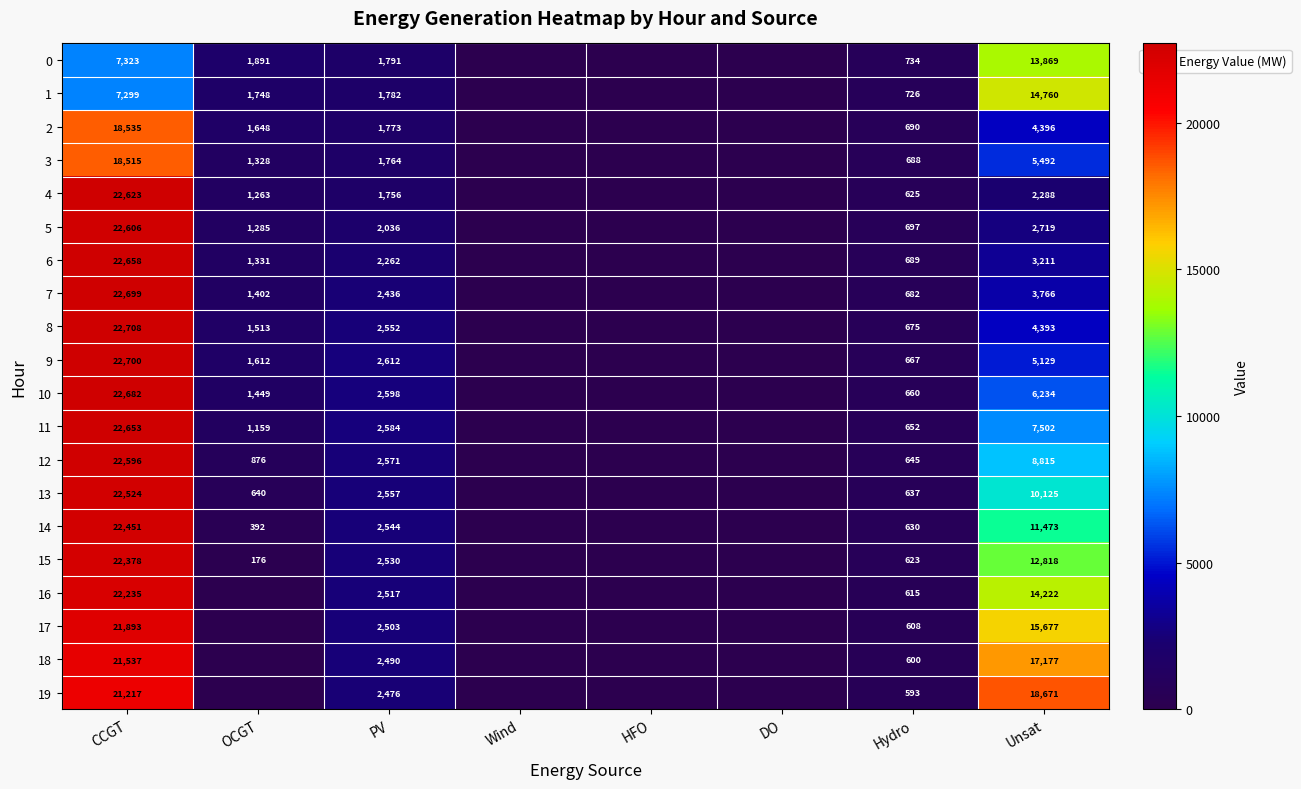

The 18 series shows 600 at Hydro. True or false?

True